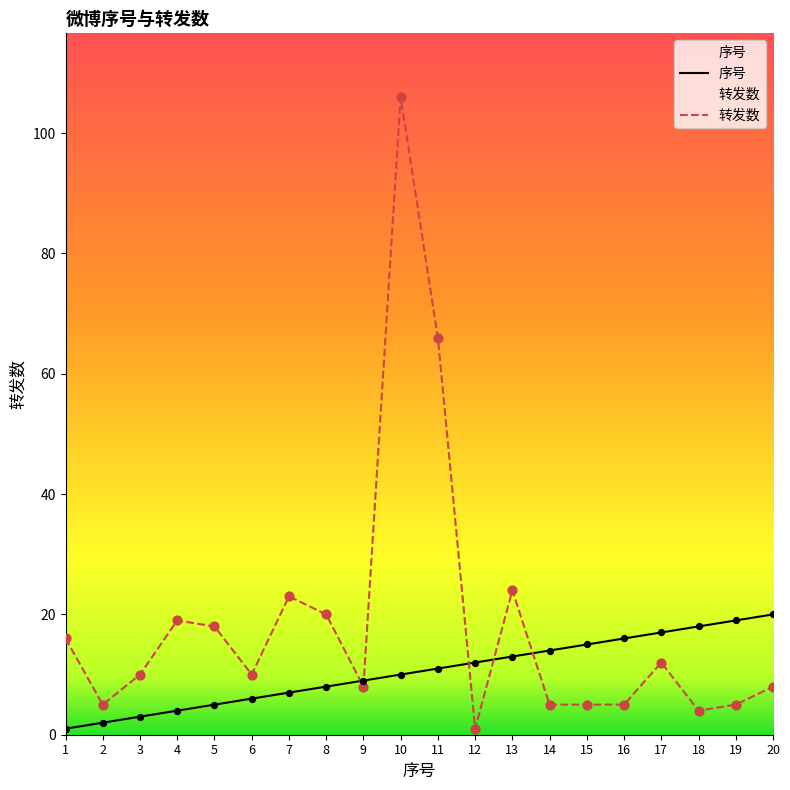

At which category is the sum across all series the highest?

10